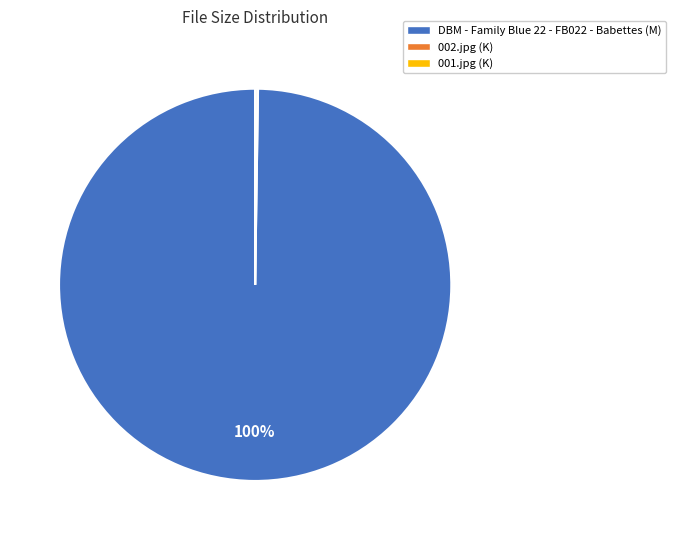

To the nearest percent, what percentage of the pie is DBM - Family Blue 22 - FB022 - Babettes?

100%